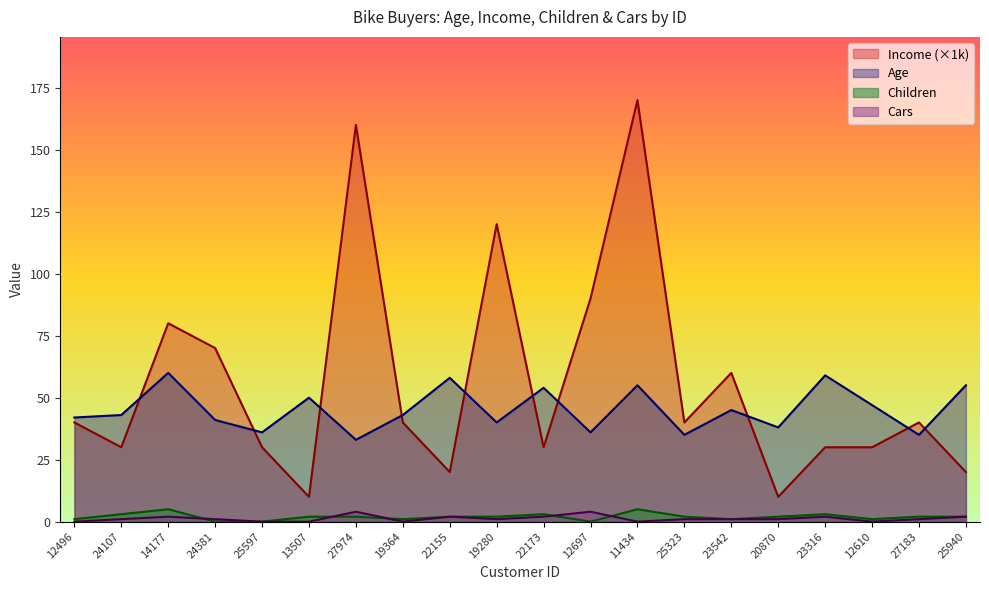

Reading left to right, transcribe all the data shown in this chart.

Age: 42	43	60	41	36	50	33	43	58	40	54	36	55	35	45	38	59	47	35	55
Income: 40	30	80	70	30	10	160	40	20	120	30	90	170	40	60	10	30	30	40	20
Children: 1	3	5	0	0	2	2	1	2	2	3	0	5	2	1	2	3	1	2	2
Cars: 0	1	2	1	0	0	4	0	2	1	2	4	0	1	1	1	2	0	1	2